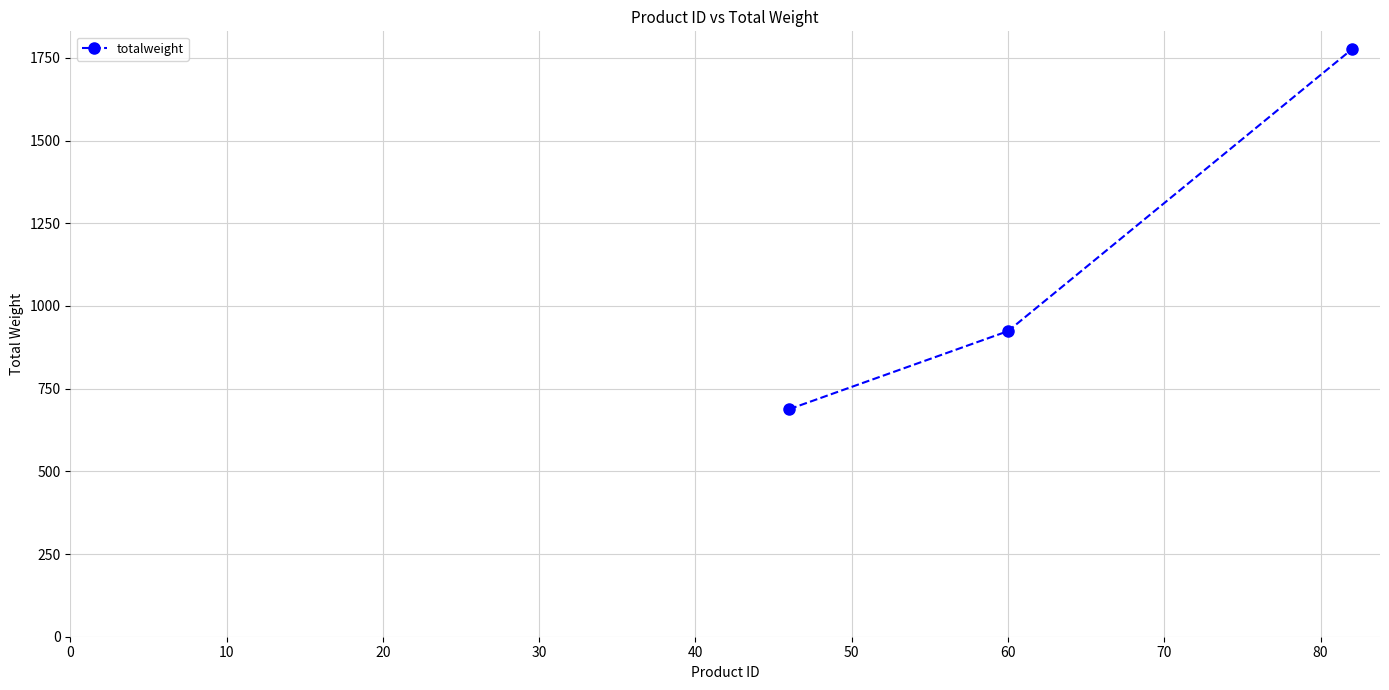

Reading left to right, transcribe all the data shown in this chart.

688	924	1776